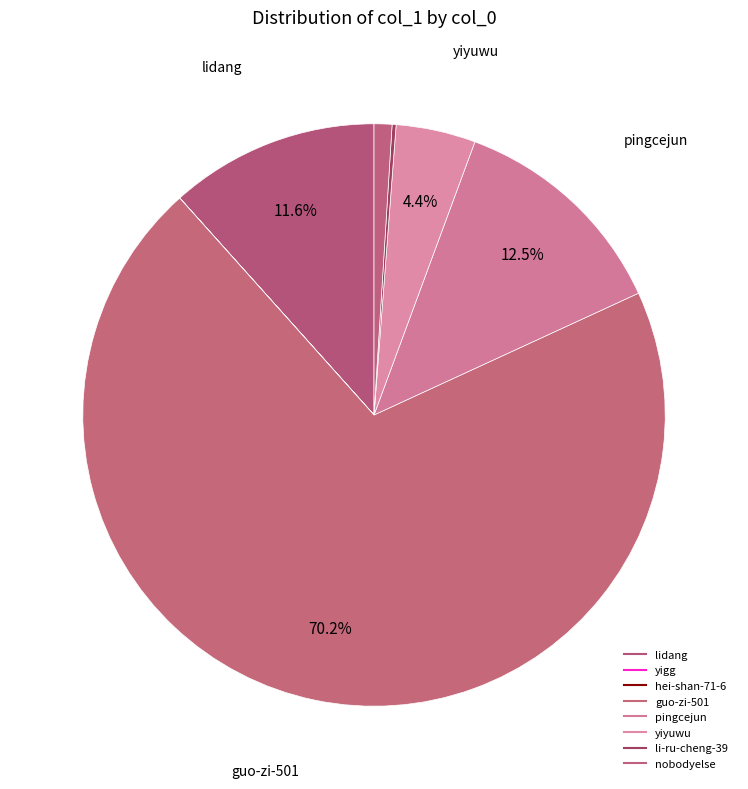

Count the number of slices in the pie.

8